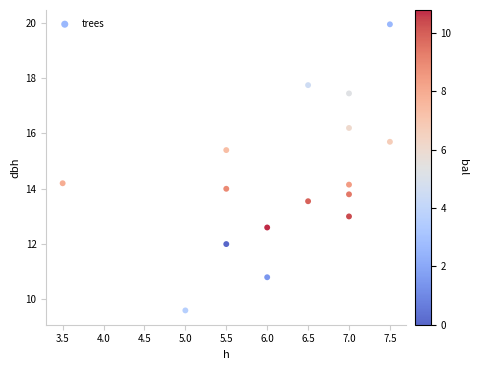

What is the range of X values (max minus min)?

4.0